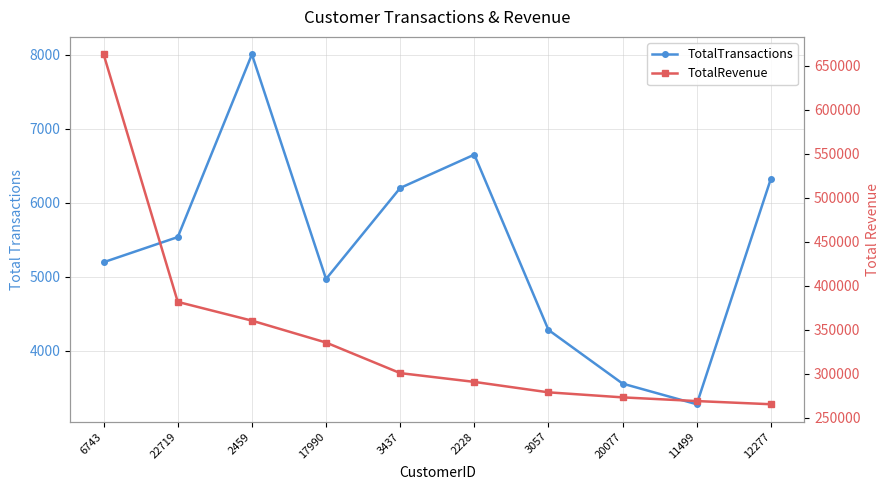

True or false: TotalRevenue has more than 1 interior local peaks.

False